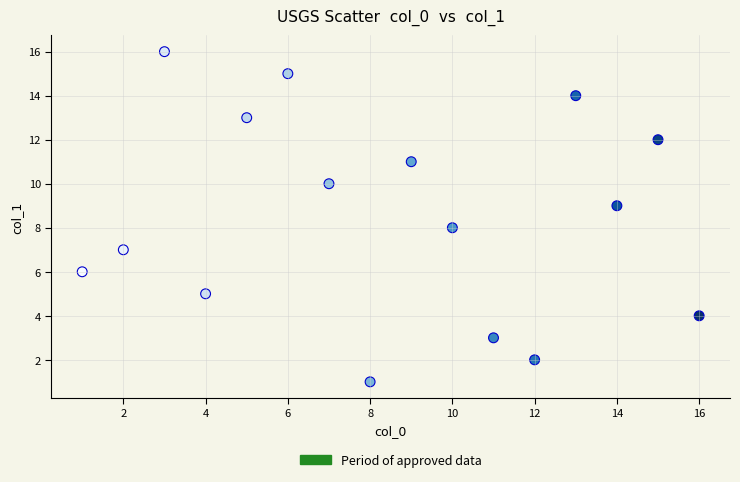

What is the range of X values (max minus min)?

15